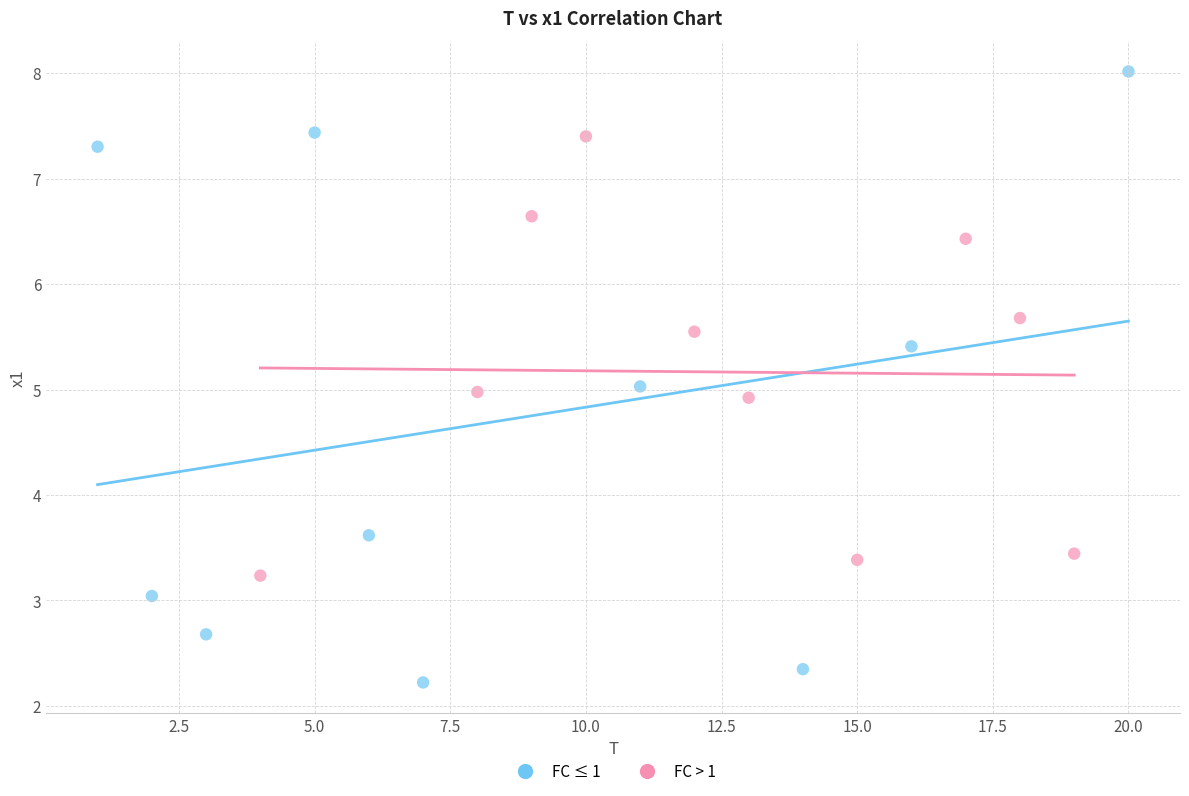

What are all the series names shown in the legend?

FC ≤ 1, FC > 1